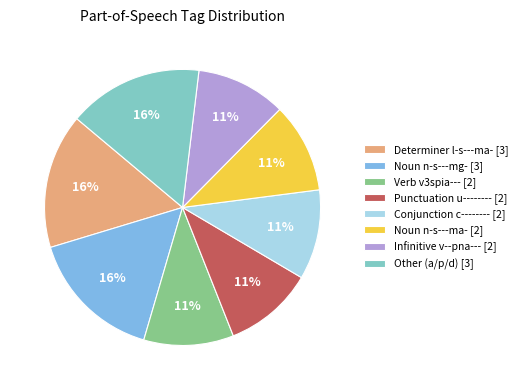

To the nearest percent, what percentage of the pie is Determiner l-s---ma- [3]?

16%